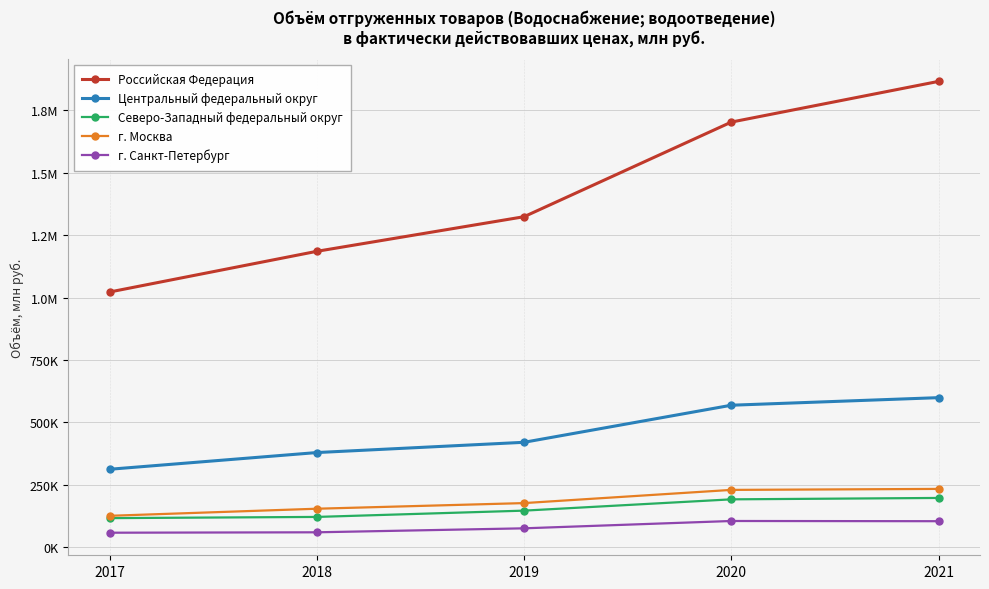

What are all the series names shown in the legend?

Российская Федерация, Центральный федеральный округ, Северо-Западный федеральный округ, г. Москва, г. Санкт-Петербург